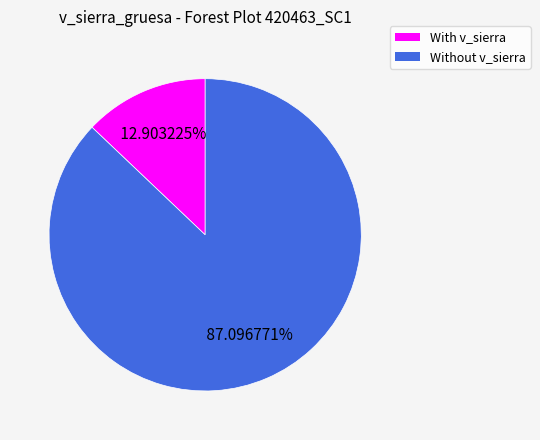

Which has a higher value, Without v_sierra or With v_sierra?

Without v_sierra